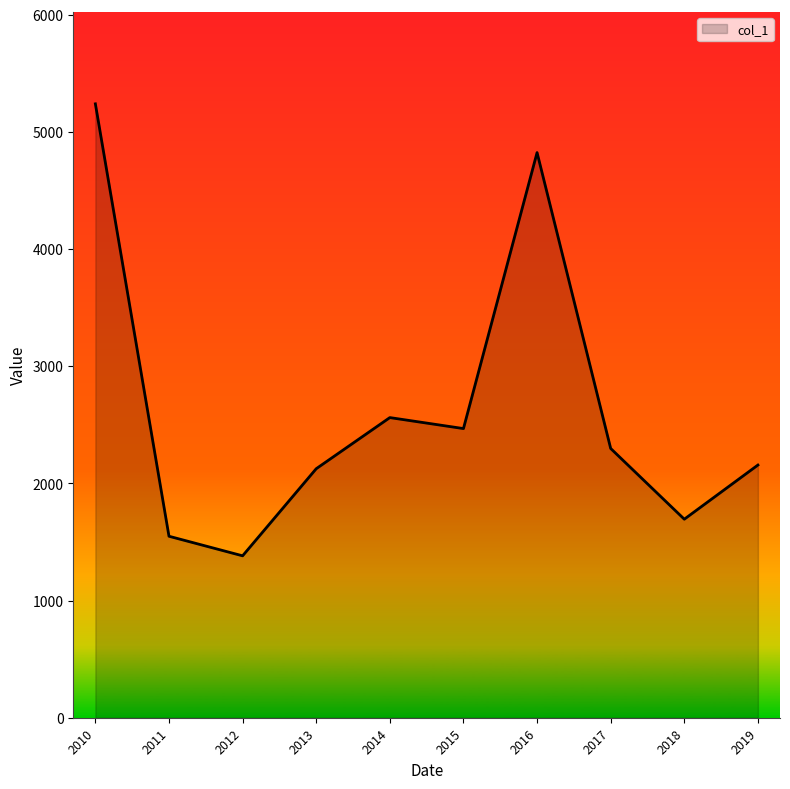

What is the difference between the values at 2015 and 2017?

169.8